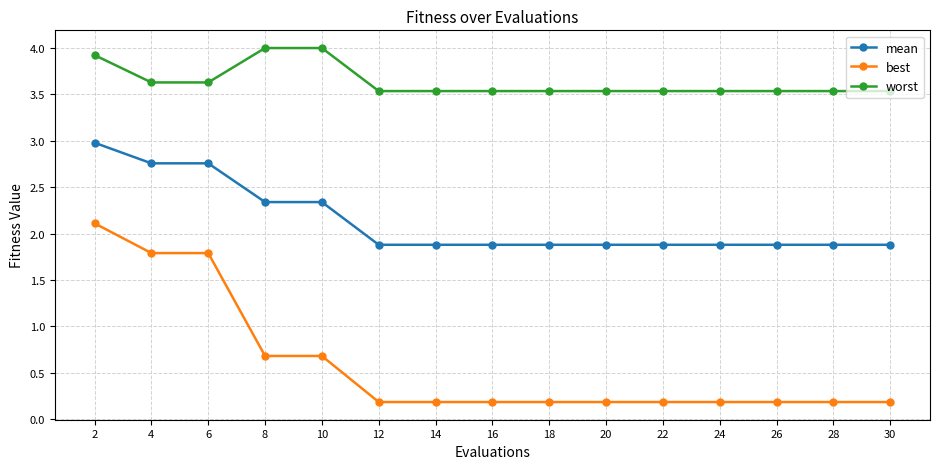

List the series in order of their overall mean, lowest first.

best, mean, worst